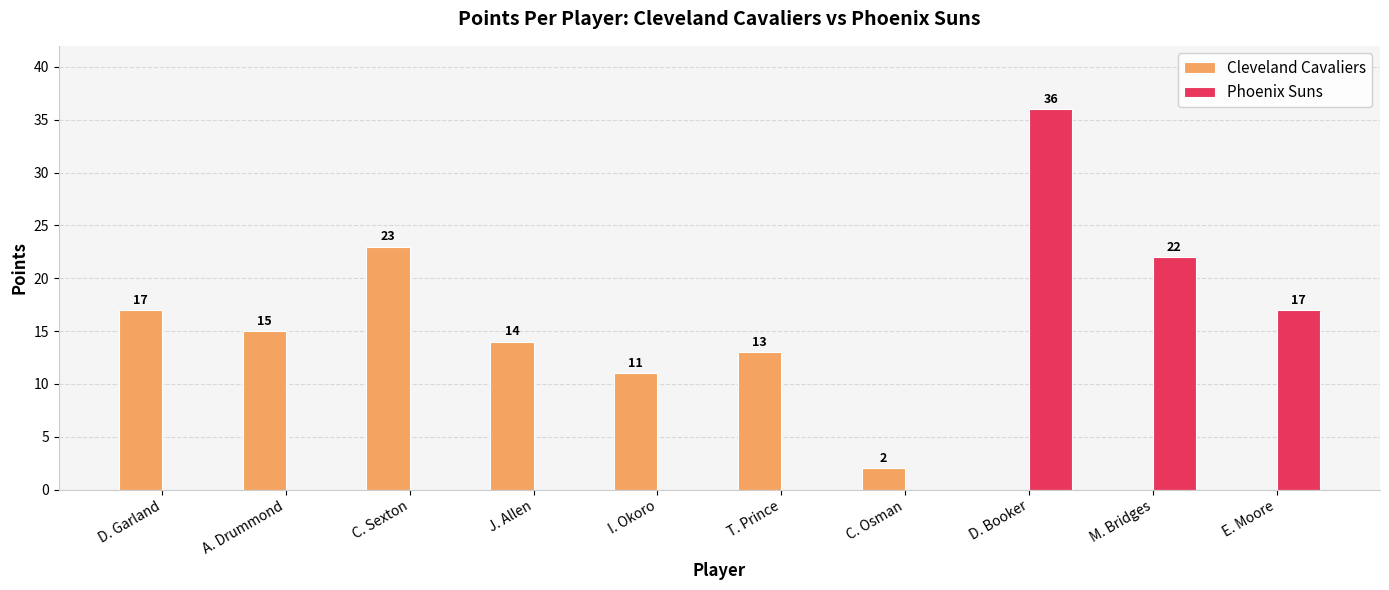

At which label does Cleveland Cavaliers reach its peak?

C. Sexton